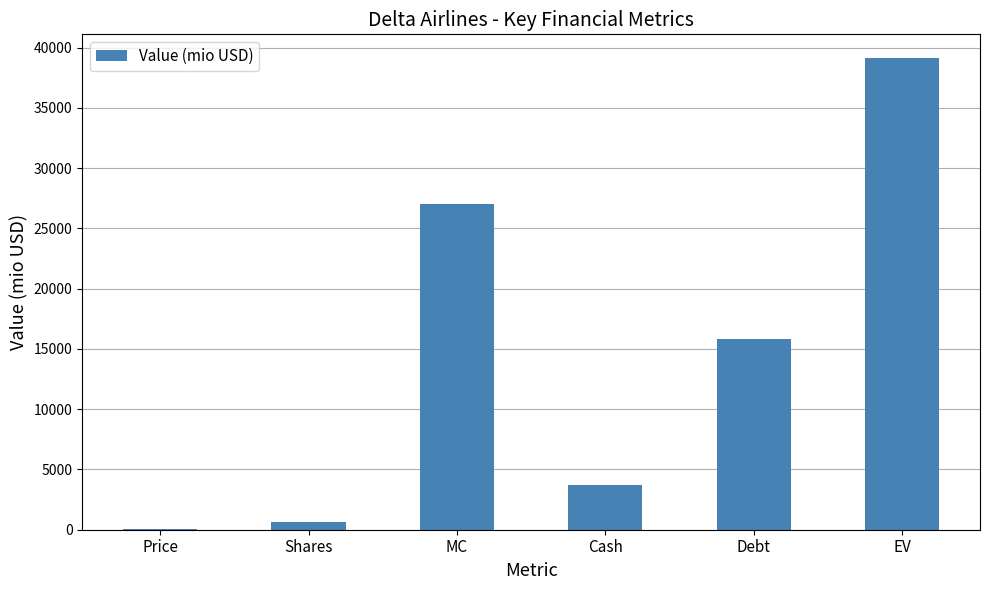

What is the greatest value displayed?

39151.9